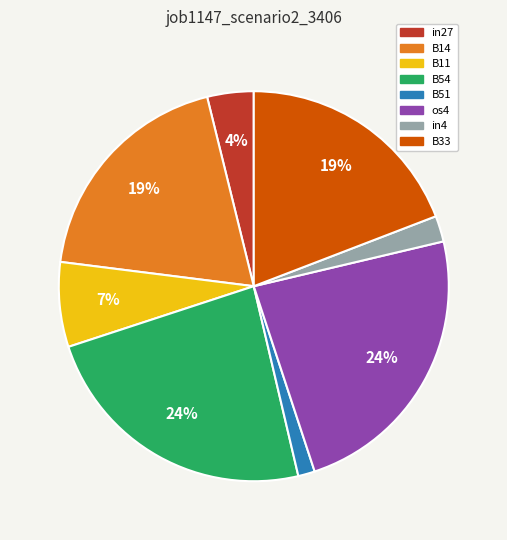

The os4 slice represents 24% of the pie. True or false?

True